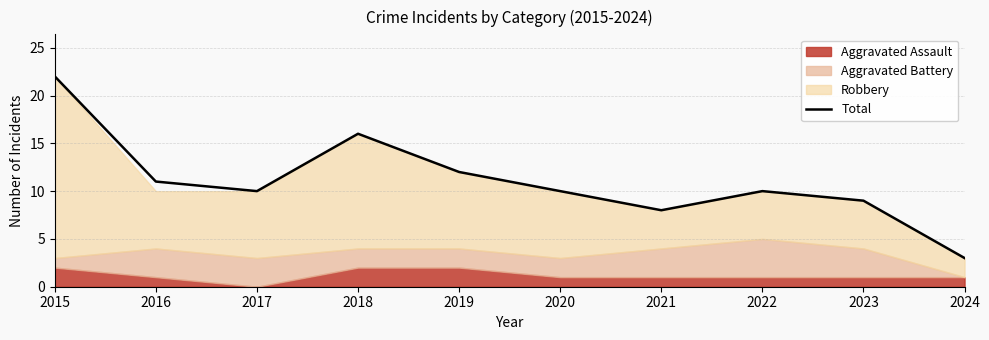

Reading right to left, what are all the values shown in this chart?

3	9	10	8	10	12	16	10	11	22